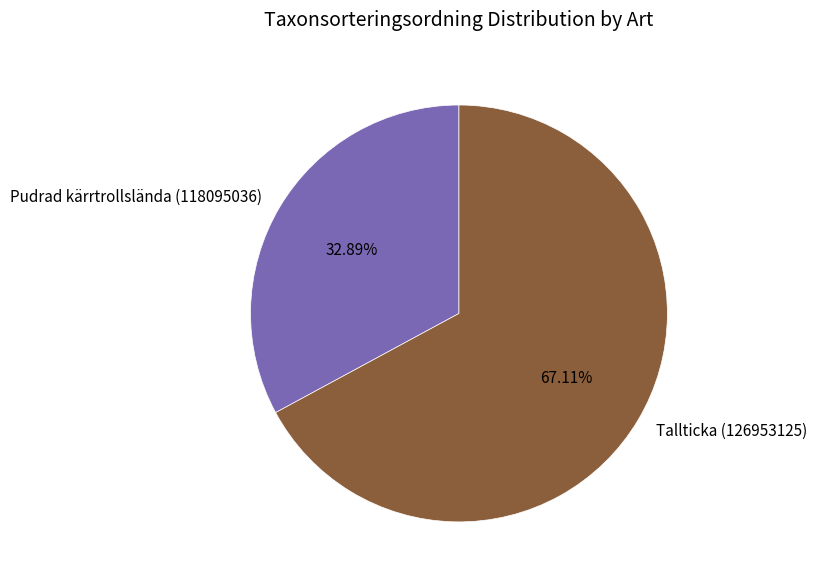

Between Tallticka (126953125) and Pudrad kärrtrollslända (118095036), which is larger?

Tallticka (126953125)